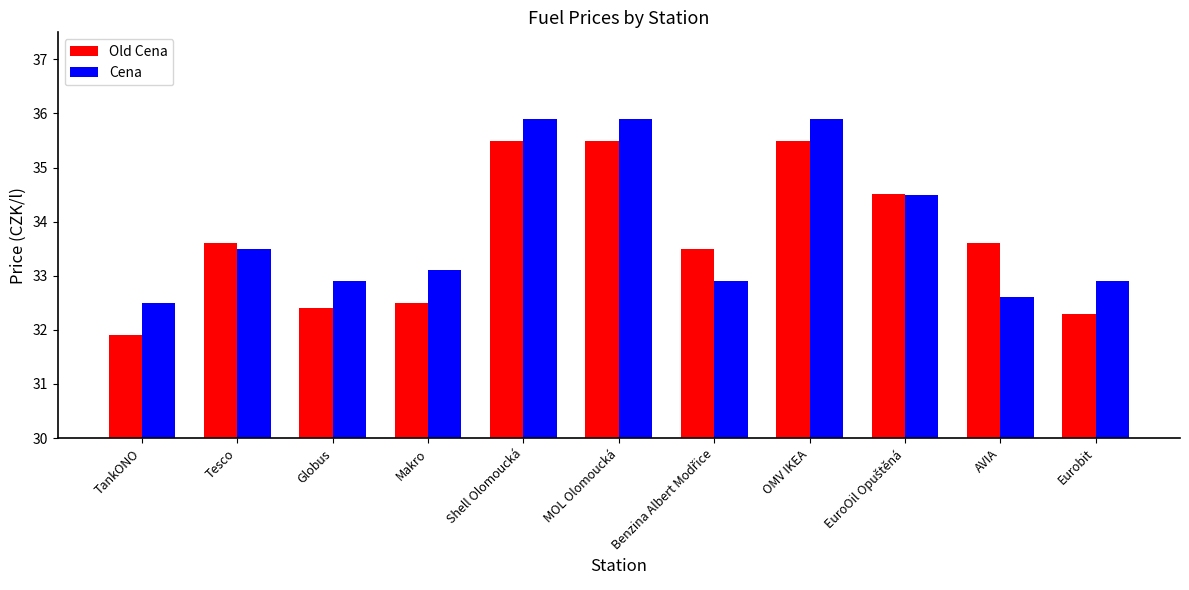

Which series has the largest range (max minus min)?

Old Cena